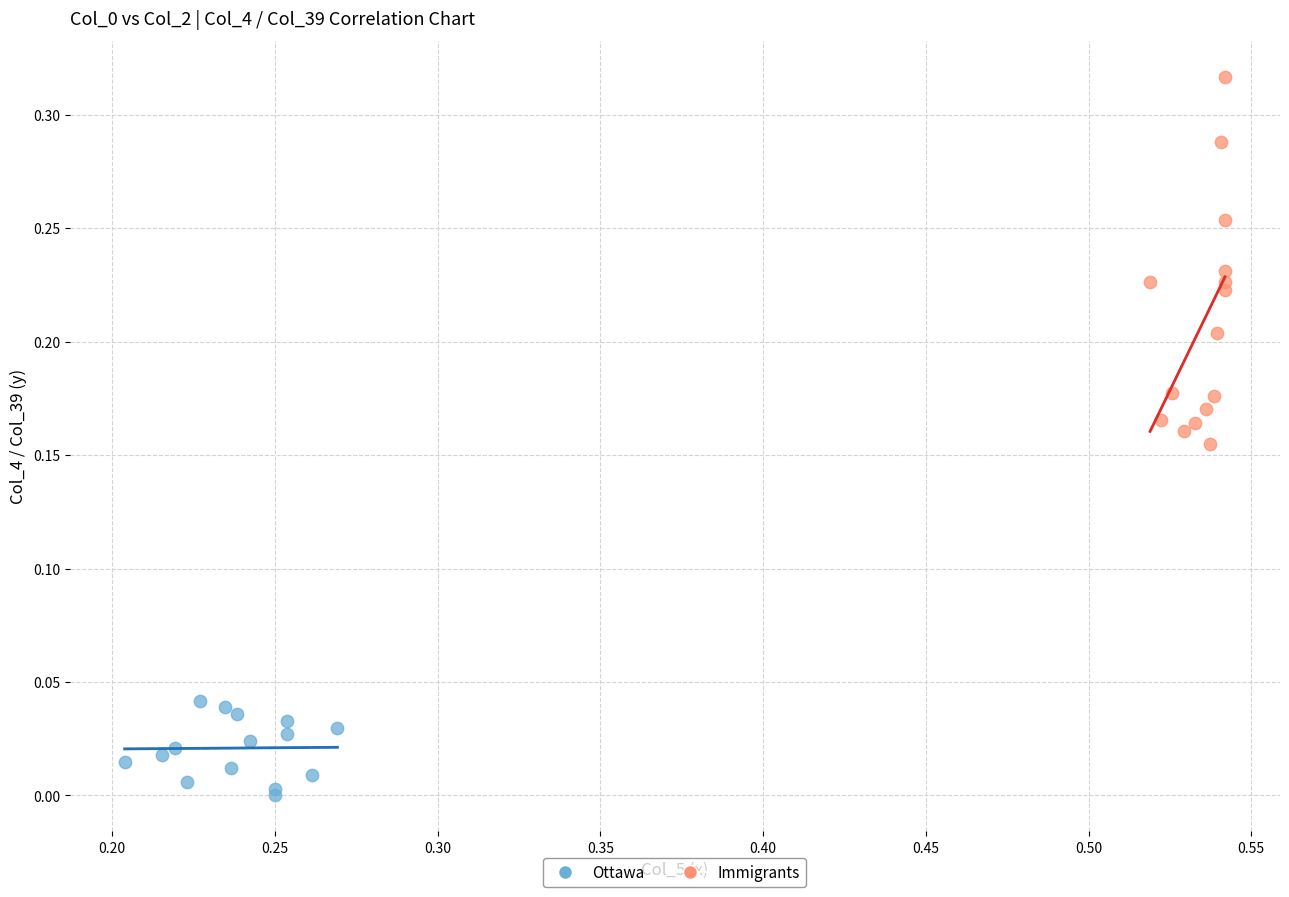

Which series contains the highest Y value?

Immigrants